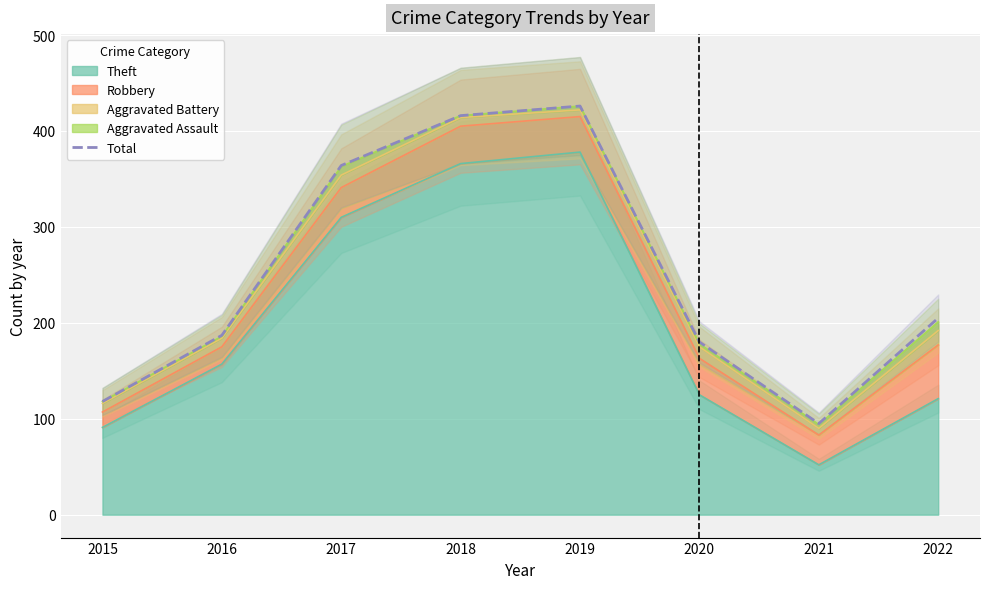

True or false: the data shows 109 at 2020.

False